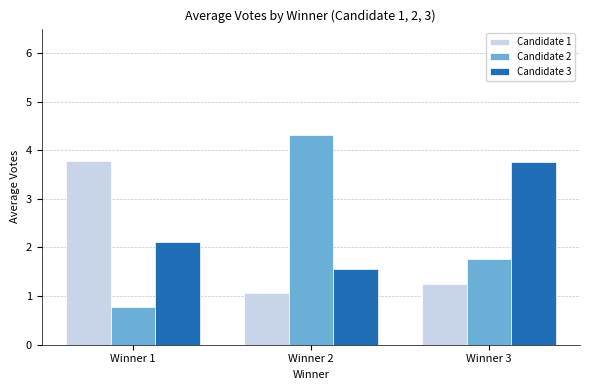

Between Winner 1 and Winner 3, which series saw the biggest shift?

Candidate 1